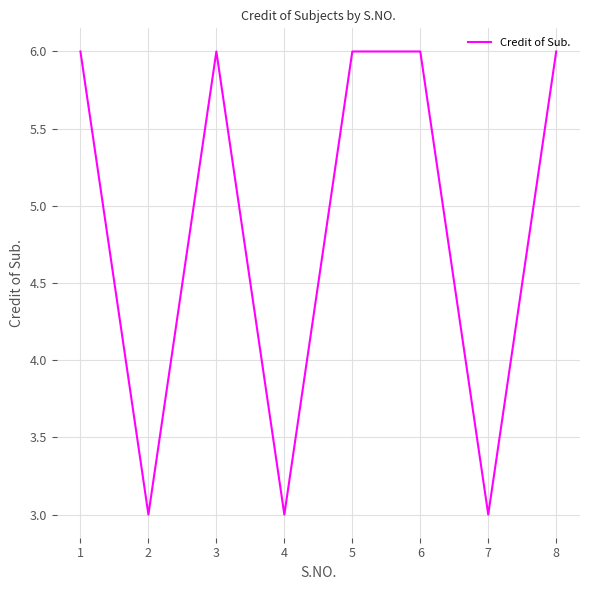

The value at 2 is 2. True or false?

False